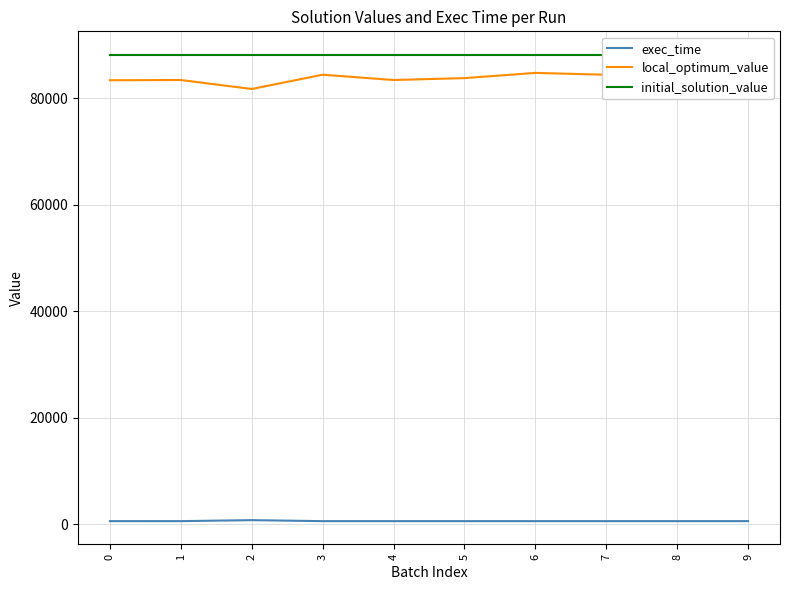

Which has a higher value, 0 or 8?

8